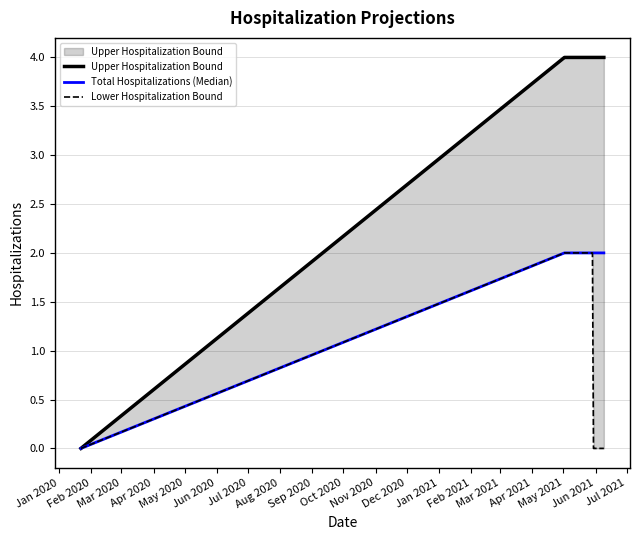

Which category has the lowest value in the Upper Hospitalization Bound series?

Jan 2020